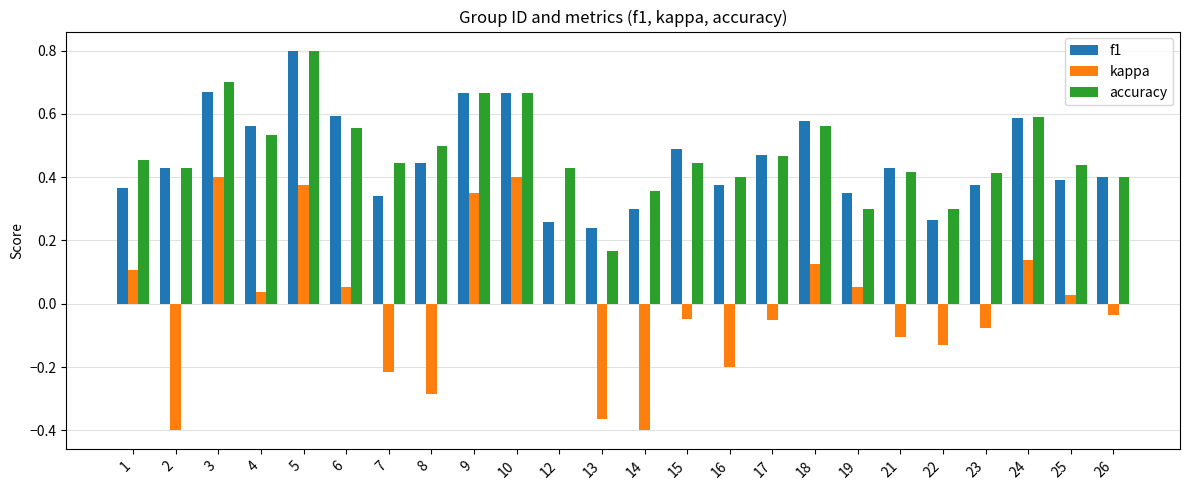

What is the sum of all f1 values?

11.0